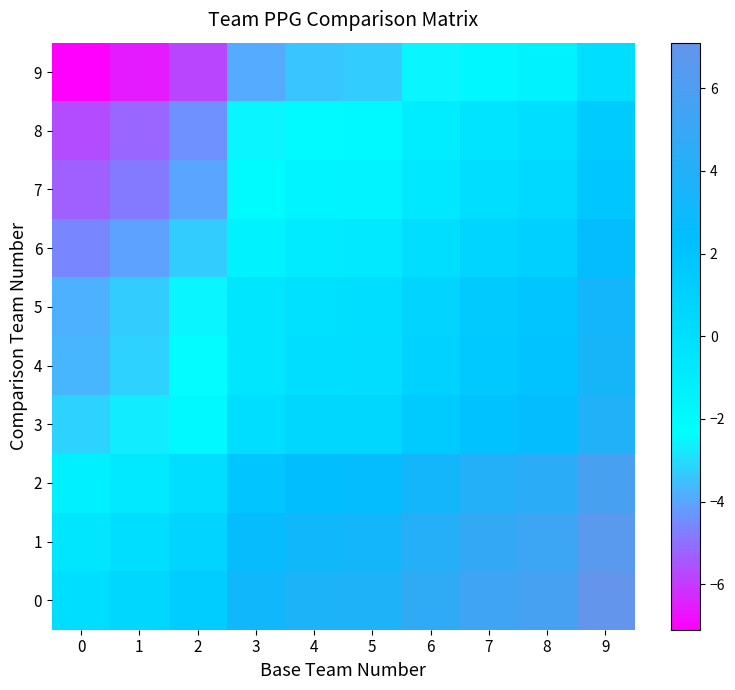

Reading right to left, list all the values displayed in this chart.

0: 9=7.1	8=5.7	7=5.3	6=4.6	5=3.8	4=3.7	3=3.2	2=1.3	1=0.5	0=0.0
1: 9=6.6	8=5.2	7=4.8	6=4.1	5=3.3	4=3.2	3=2.7	2=0.8	1=0.0	0=-0.5
2: 9=5.8	8=4.4	7=4.0	6=3.3	5=2.5	4=2.4	3=1.9	2=0.0	1=-0.8	0=-1.3
3: 9=3.9	8=2.5	7=2.1	6=1.4	5=0.6	4=0.5	3=0.0	2=-1.9	1=-2.7	0=-3.2
4: 9=3.4	8=2.0	7=1.6	6=0.9	5=0.1	4=0.0	3=-0.5	2=-2.4	1=-3.2	0=-3.7
5: 9=3.3	8=1.9	7=1.5	6=0.8	5=0.0	4=-0.1	3=-0.6	2=-2.5	1=-3.3	0=-3.8
6: 9=2.5	8=1.1	7=0.7	6=0.0	5=-0.8	4=-0.9	3=-1.4	2=-3.3	1=-4.1	0=-4.6
7: 9=1.8	8=0.4	7=0.0	6=-0.7	5=-1.5	4=-1.6	3=-2.1	2=-4.0	1=-4.8	0=-5.3
8: 9=1.4	8=0.0	7=-0.4	6=-1.1	5=-1.9	4=-2.0	3=-2.5	2=-4.4	1=-5.2	0=-5.7
9: 9=0.0	8=-1.4	7=-1.8	6=-2.5	5=-3.3	4=-3.4	3=-3.9	2=-5.8	1=-6.6	0=-7.1